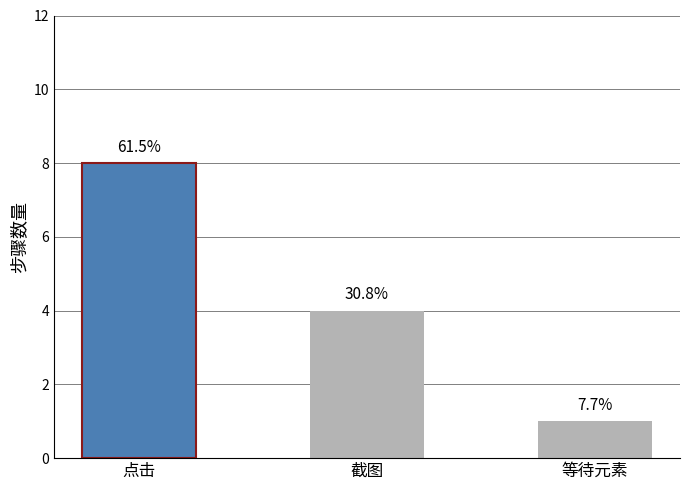

How many values are between 1 and 8?

3